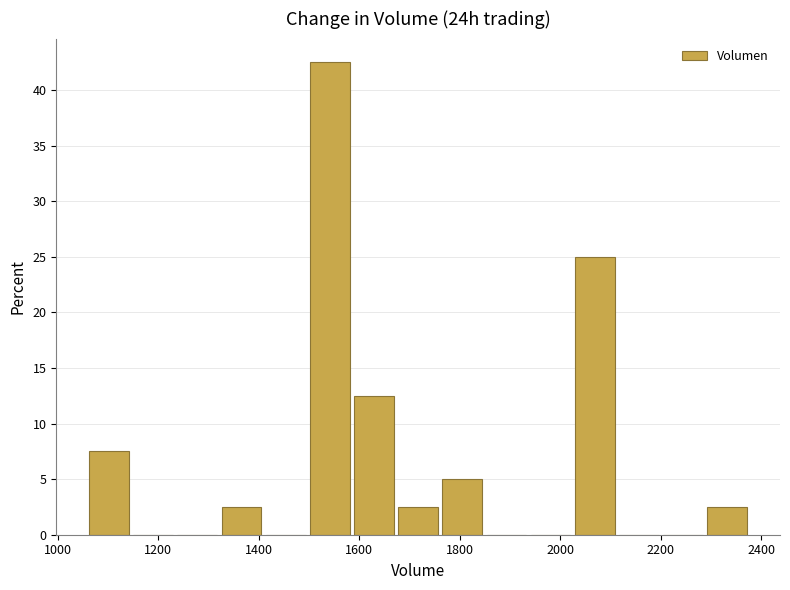

What is the height of the bar covering 1680 to 1760 on the x-axis? Neither the bar edges nor the heights are printed on the chart, so give them approximately, as read against the axes.

2.5